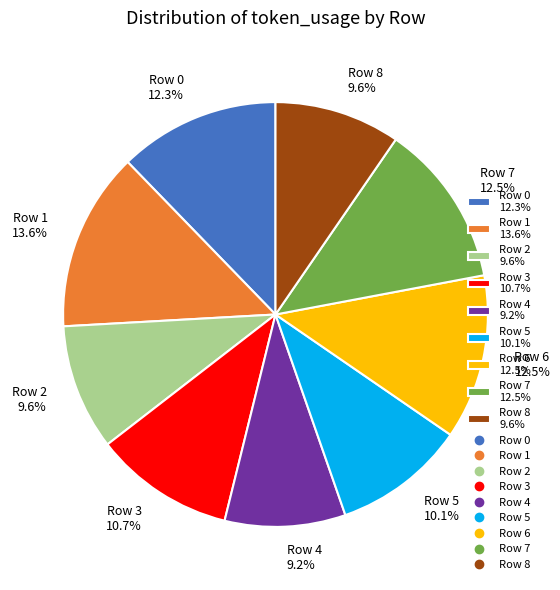

Approximately how many times larger is the value at Row 1 compared to Row 2?

1.4